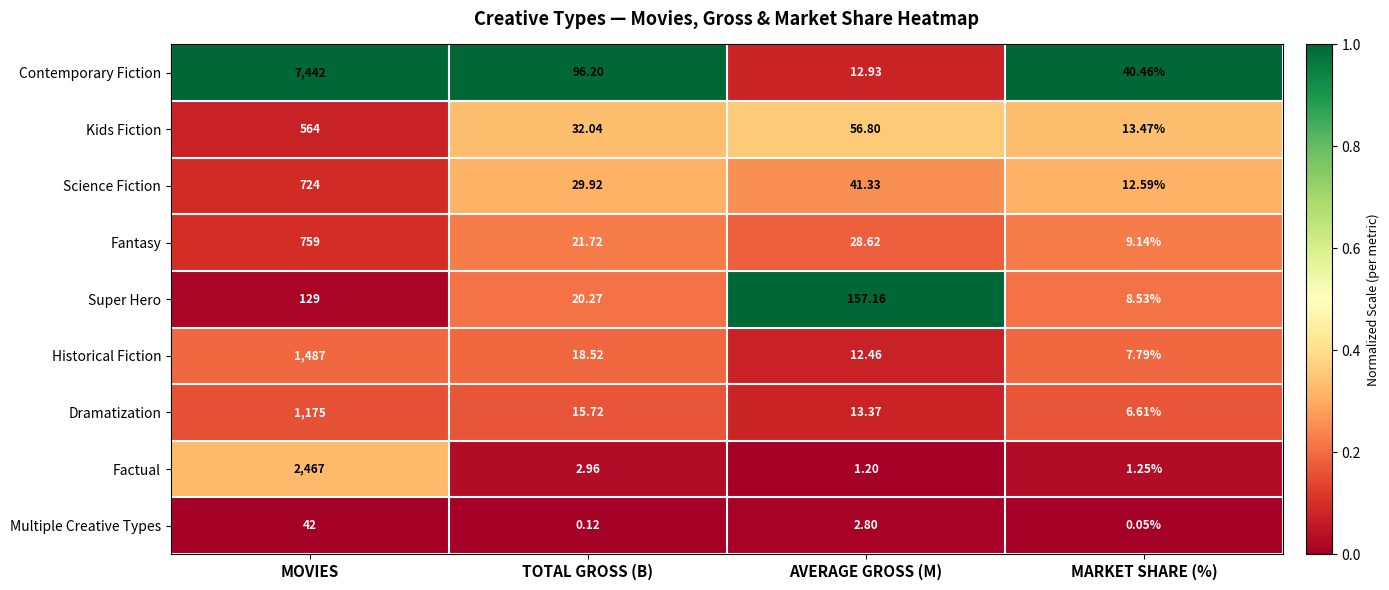

At which category is the sum across all series the highest?

MOVIES